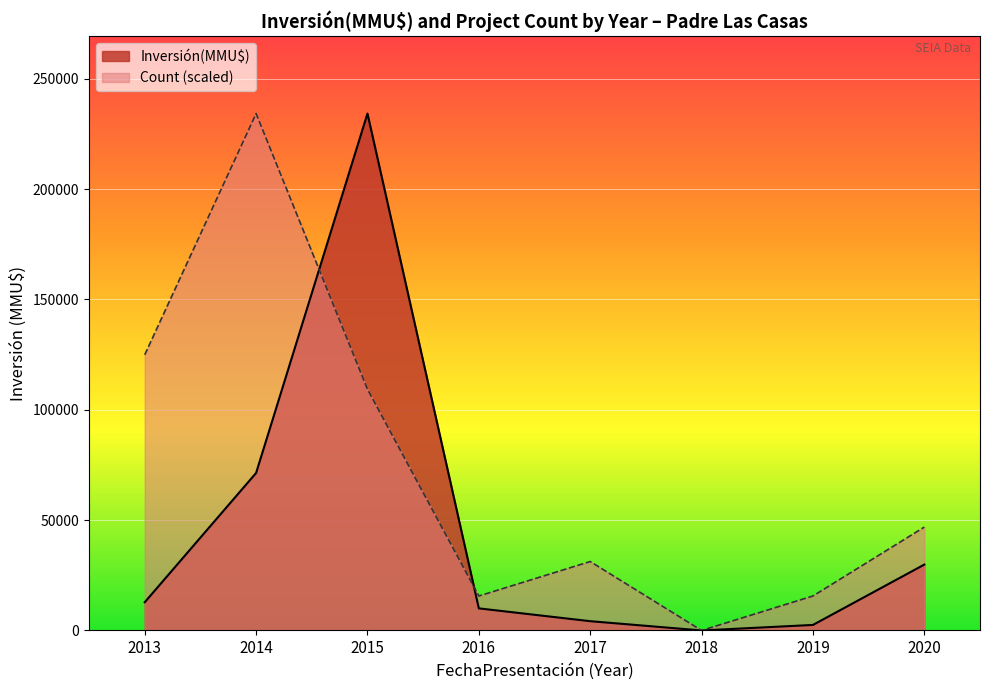

Rank the series at 2015 from lowest to highest value.

Count (scaled), Inversión(MMU$)